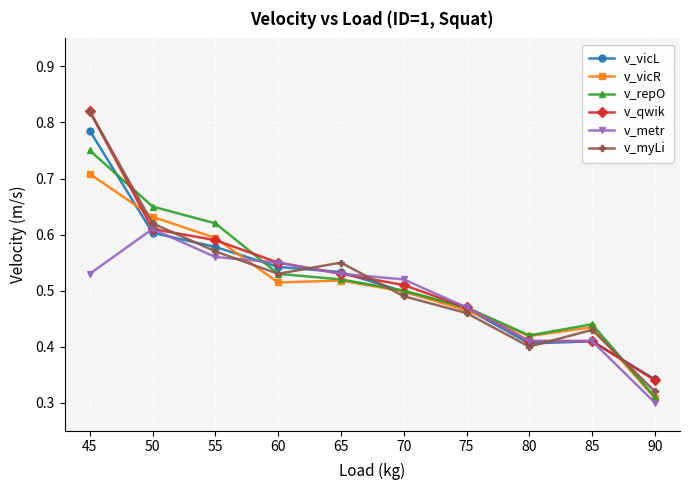

Which series has the widest spread of values?

v_myLi